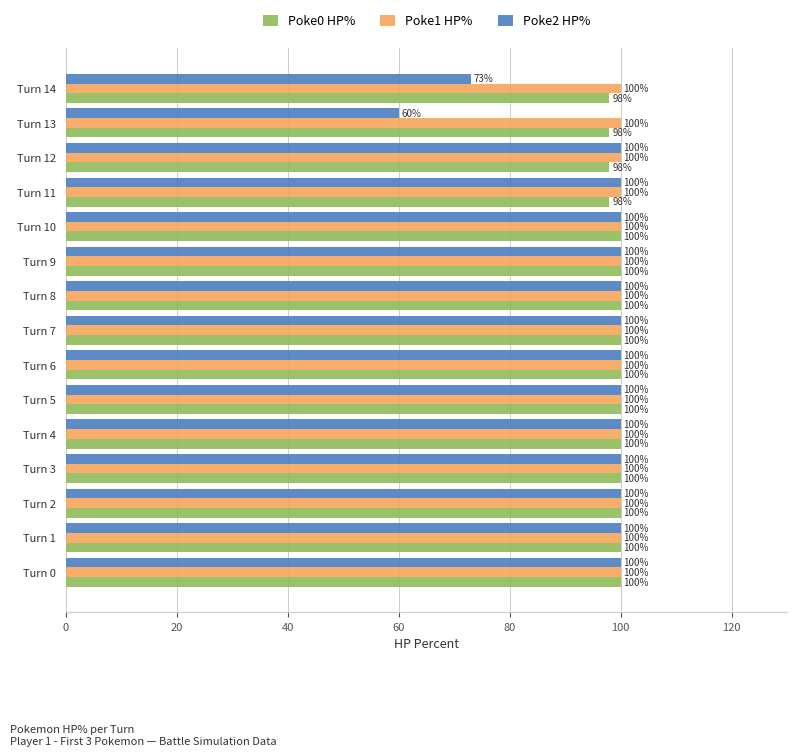

What is the maximum value shown in the chart?

100